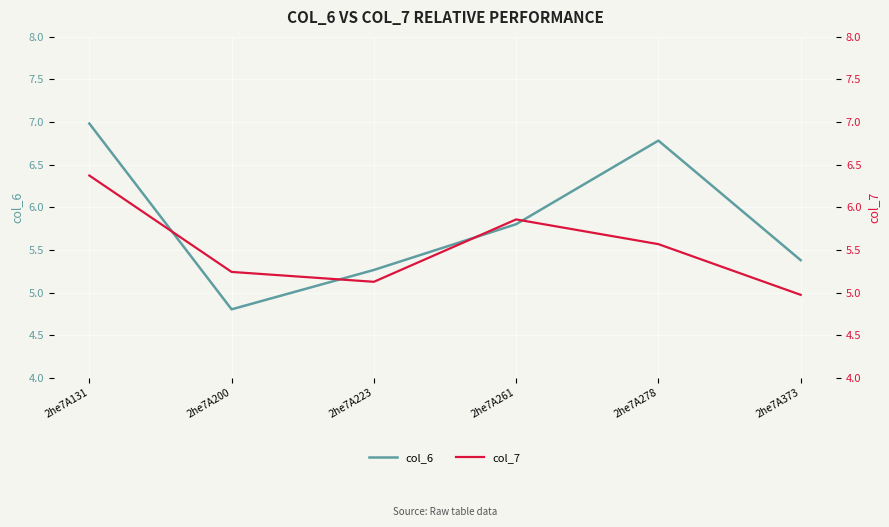

Is it true that col_7 equals 5.9 at 2he7A261?

True